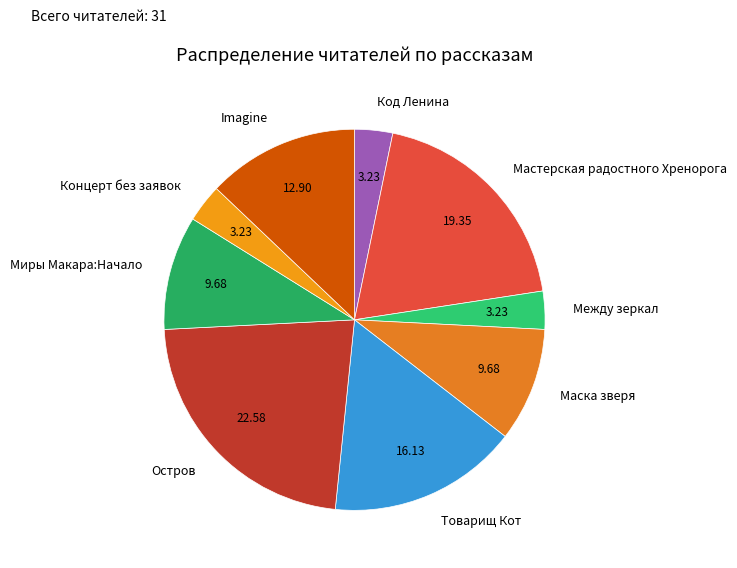

Approximately how many times larger is the value at Маска зверя compared to Между зеркал?

3.0